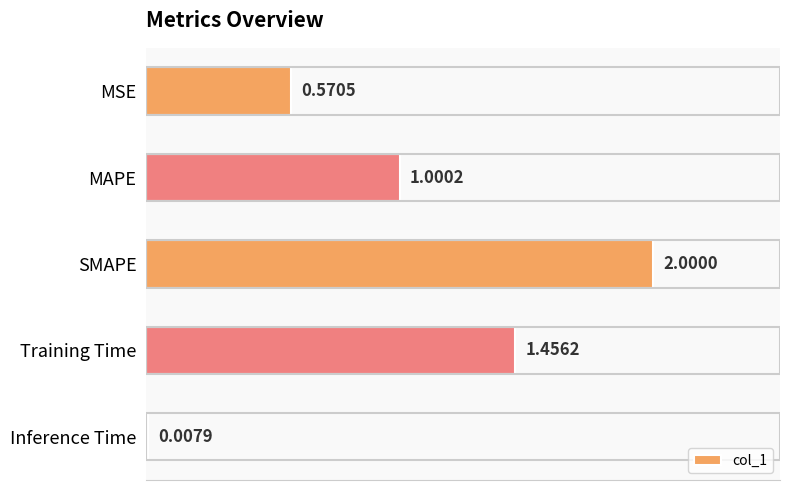

Rank the categories by value from highest to lowest.

SMAPE, Training Time, MAPE, MSE, Inference Time